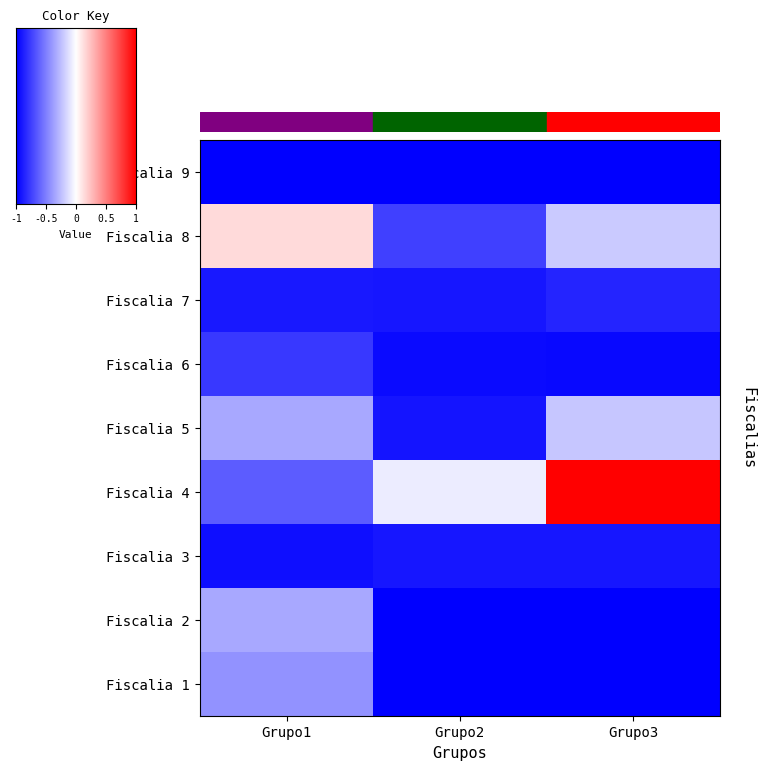

True or false: Fiscalia 4 has a value of 0.5 at Grupo3.

False